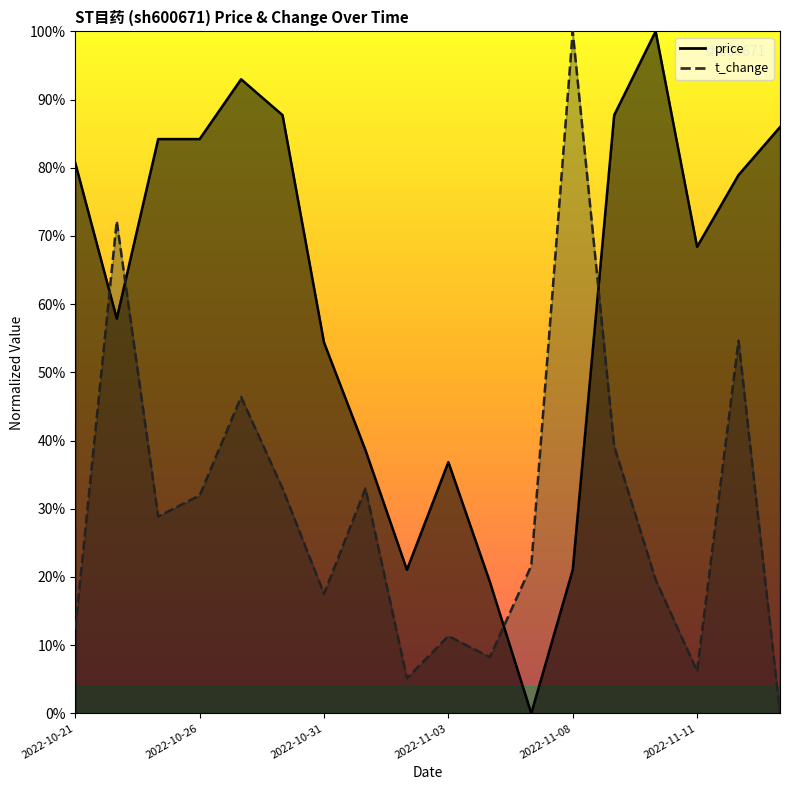

Reading left to right, what are all the values shown in this chart?

price: 2022-10-21=0.8	2022-10-24=0.6	2022-10-25=0.8	2022-10-26=0.8	2022-10-27=0.9	2022-10-28=0.9	2022-10-31=0.5	2022-11-01=0.4	2022-11-02=0.2	2022-11-03=0.4	2022-11-04=0.2	2022-11-07=0.0	2022-11-08=0.2	2022-11-09=0.9	2022-11-10=1.0	2022-11-11=0.7	2022-11-14=0.8	2022-11-15=0.9
t_change: 2022-10-21=0.1	2022-10-24=0.7	2022-10-25=0.3	2022-10-26=0.3	2022-10-27=0.5	2022-10-28=0.3	2022-10-31=0.2	2022-11-01=0.3	2022-11-02=0.1	2022-11-03=0.1	2022-11-04=0.1	2022-11-07=0.2	2022-11-08=1.0	2022-11-09=0.4	2022-11-10=0.2	2022-11-11=0.1	2022-11-14=0.5	2022-11-15=0.0